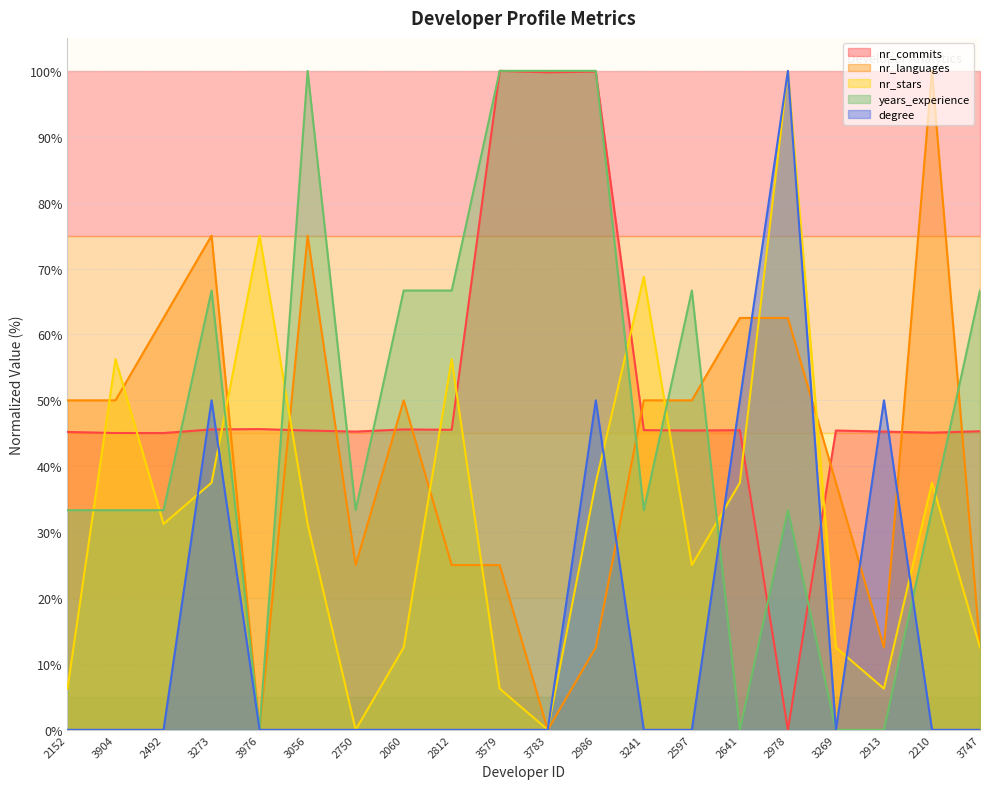

The value of years_experience at 3783 is 57.8. True or false?

False